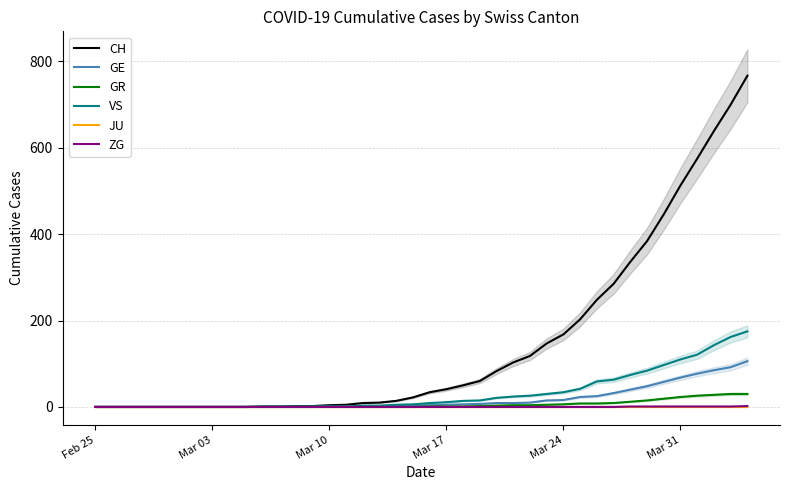

True or false: GE and JU cross at least once.

False